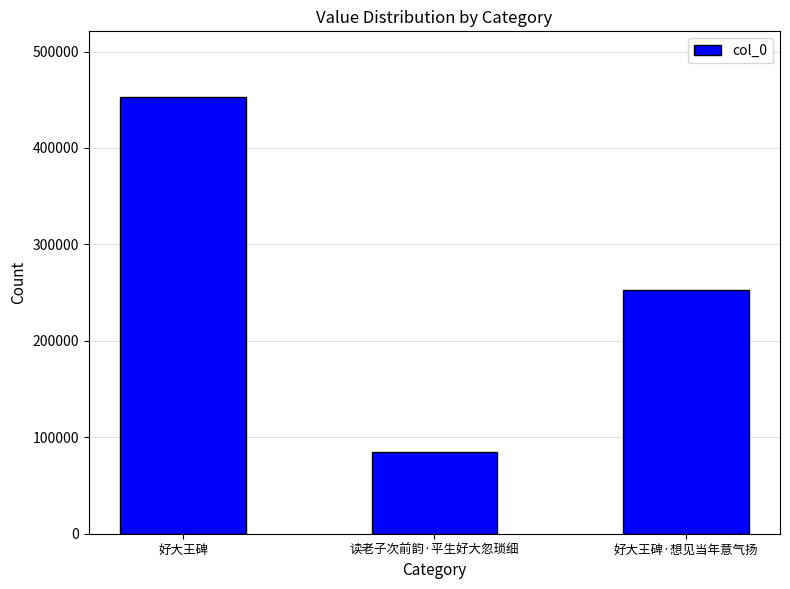

Are the bars horizontal?

No